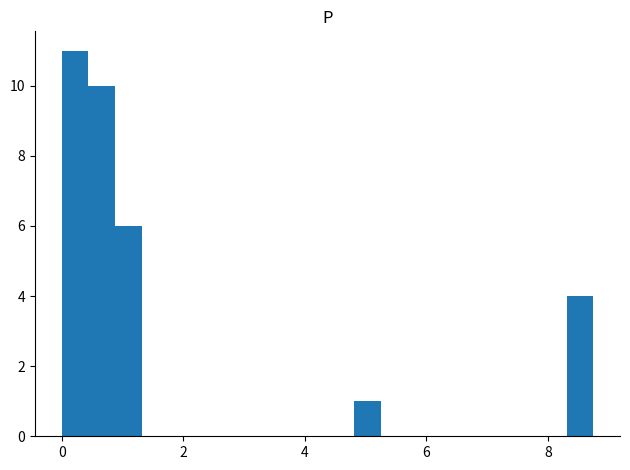

Around what value on the x-axis is the tallest bar? Give the approximate position of its centre, as read against the axis.

0.2